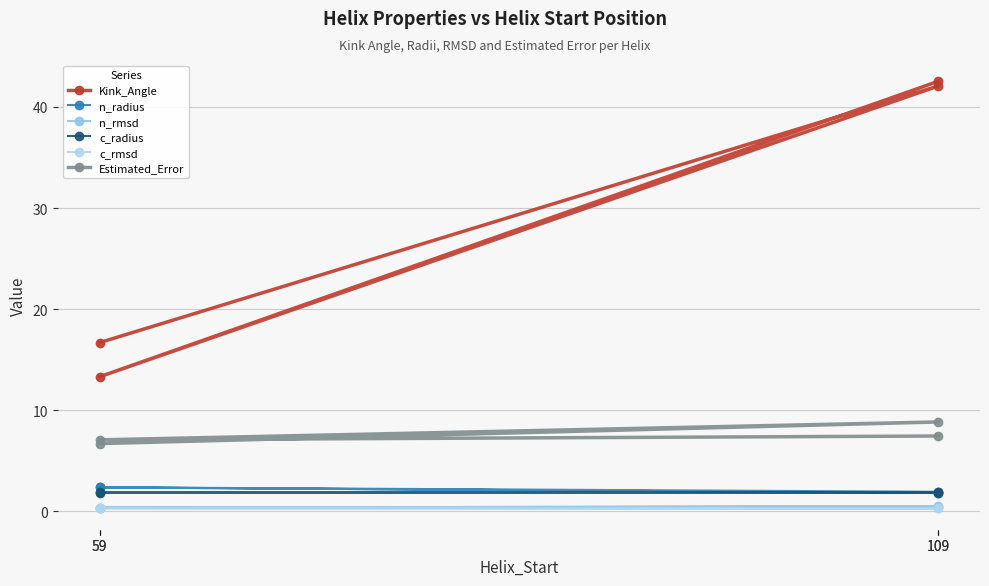

Is it true that Kink_Angle equals 21.9 at 59?

False